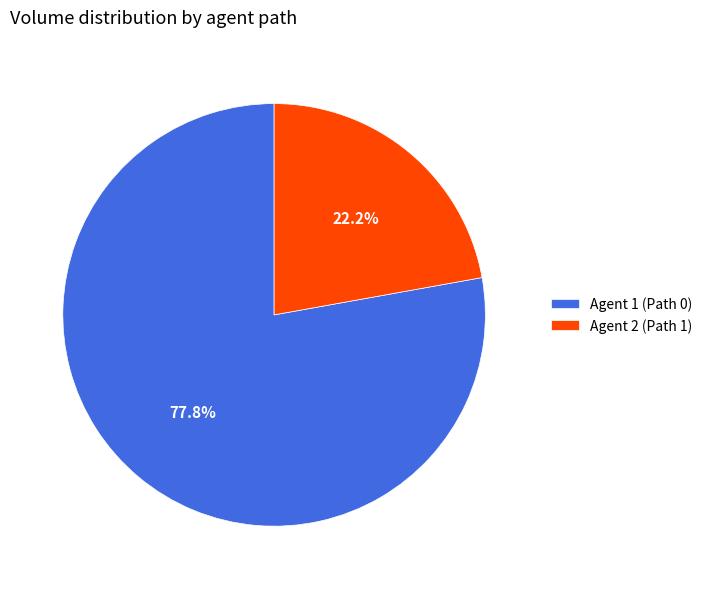

What is the ratio of the value at Agent 2 (Path 1) to the value at Agent 1 (Path 0)?

0.3